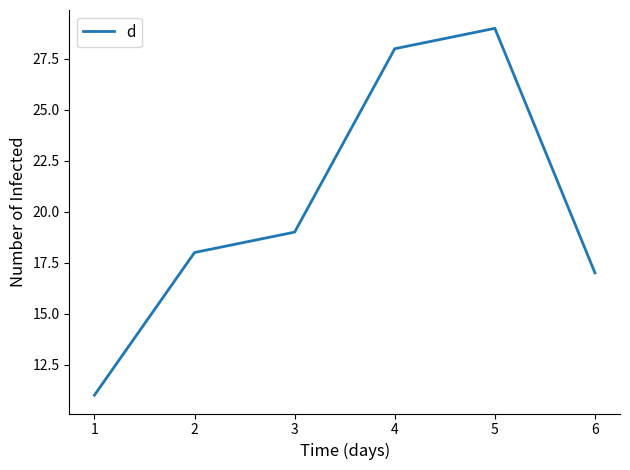

Reading right to left, what are all the values shown in this chart?

6=17	5=29	4=28	3=19	2=18	1=11